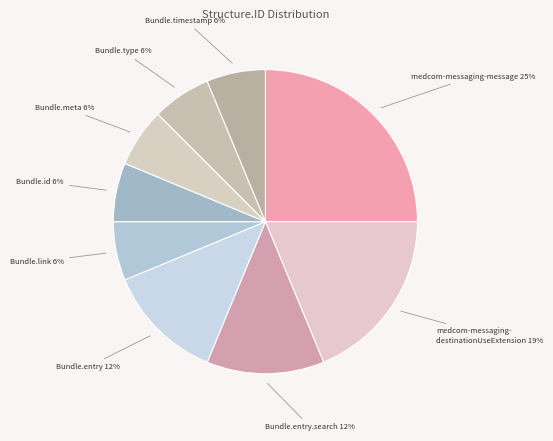

How many slices are in this pie chart?

9